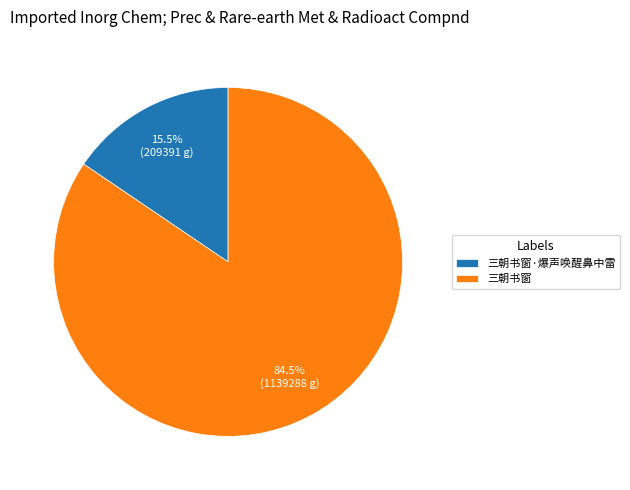

Count the number of slices in the pie.

2